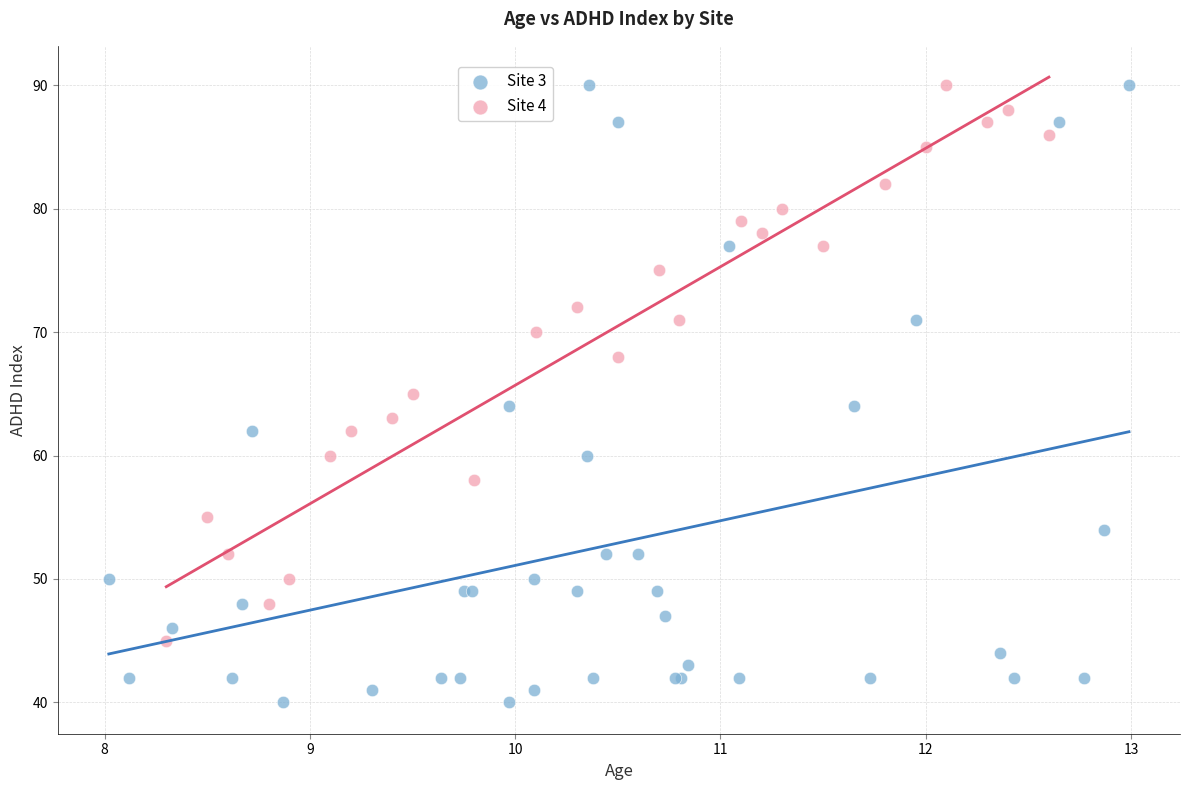

Which series has the widest spread of Y values?

Site 3